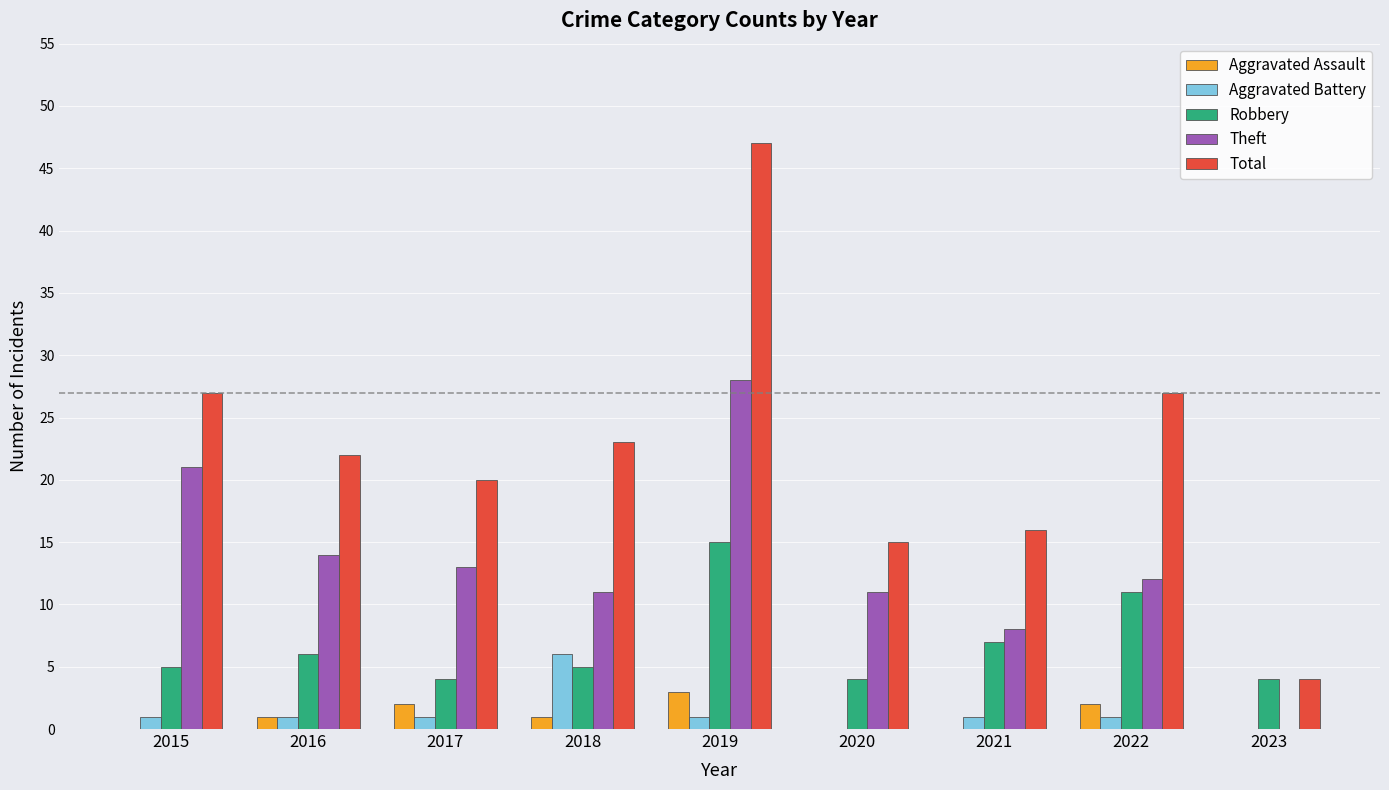

How many series are shown in this chart?

5